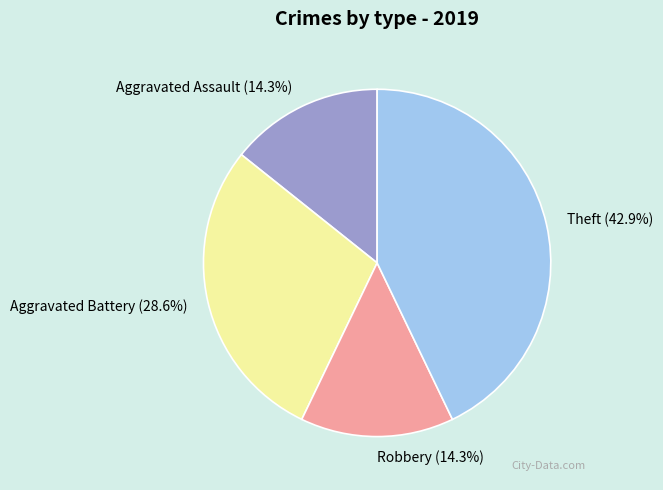

Count the number of slices in the pie.

4